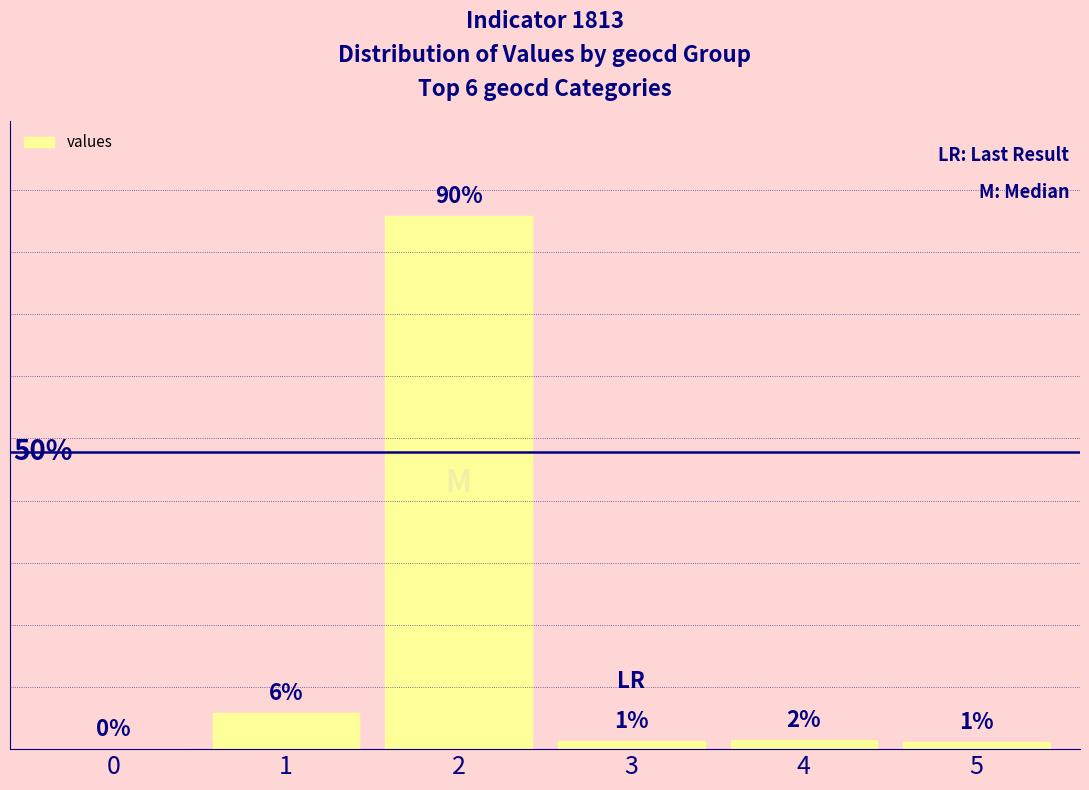

Does the chart contain any negative values?

No